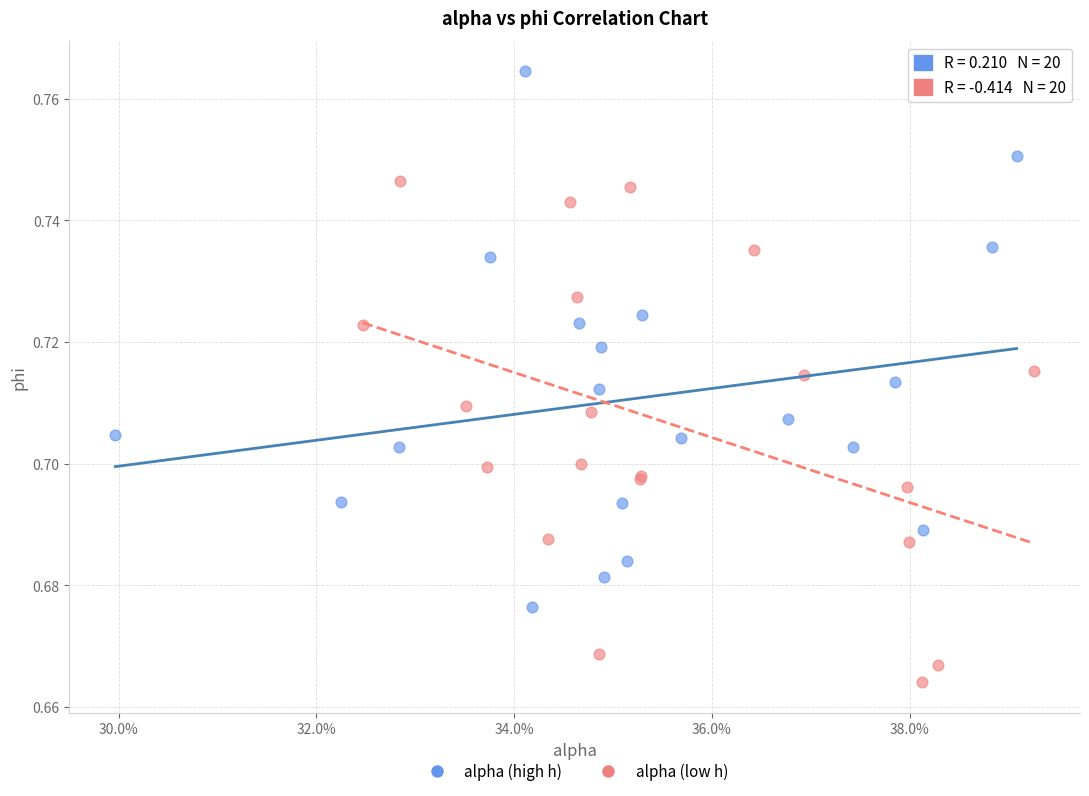

Which series reaches the minimum Y coordinate?

alpha (low h)